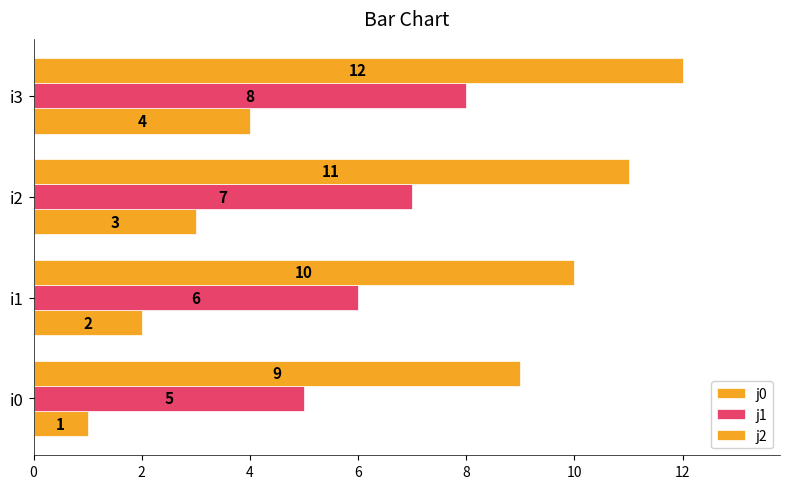

How many series are shown in this chart?

3